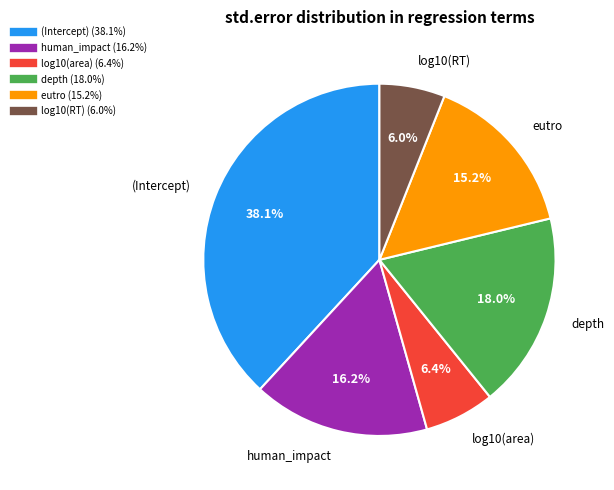

Count the number of slices in the pie.

6